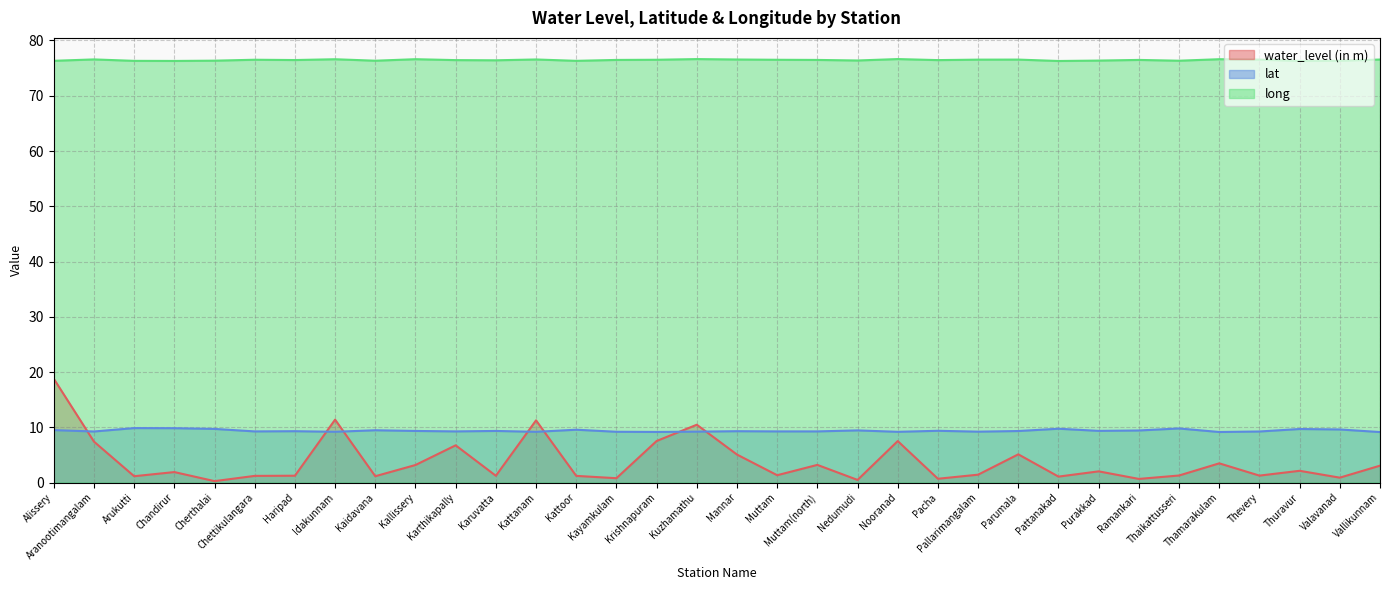

How many interior local valleys does the lat series have?

10